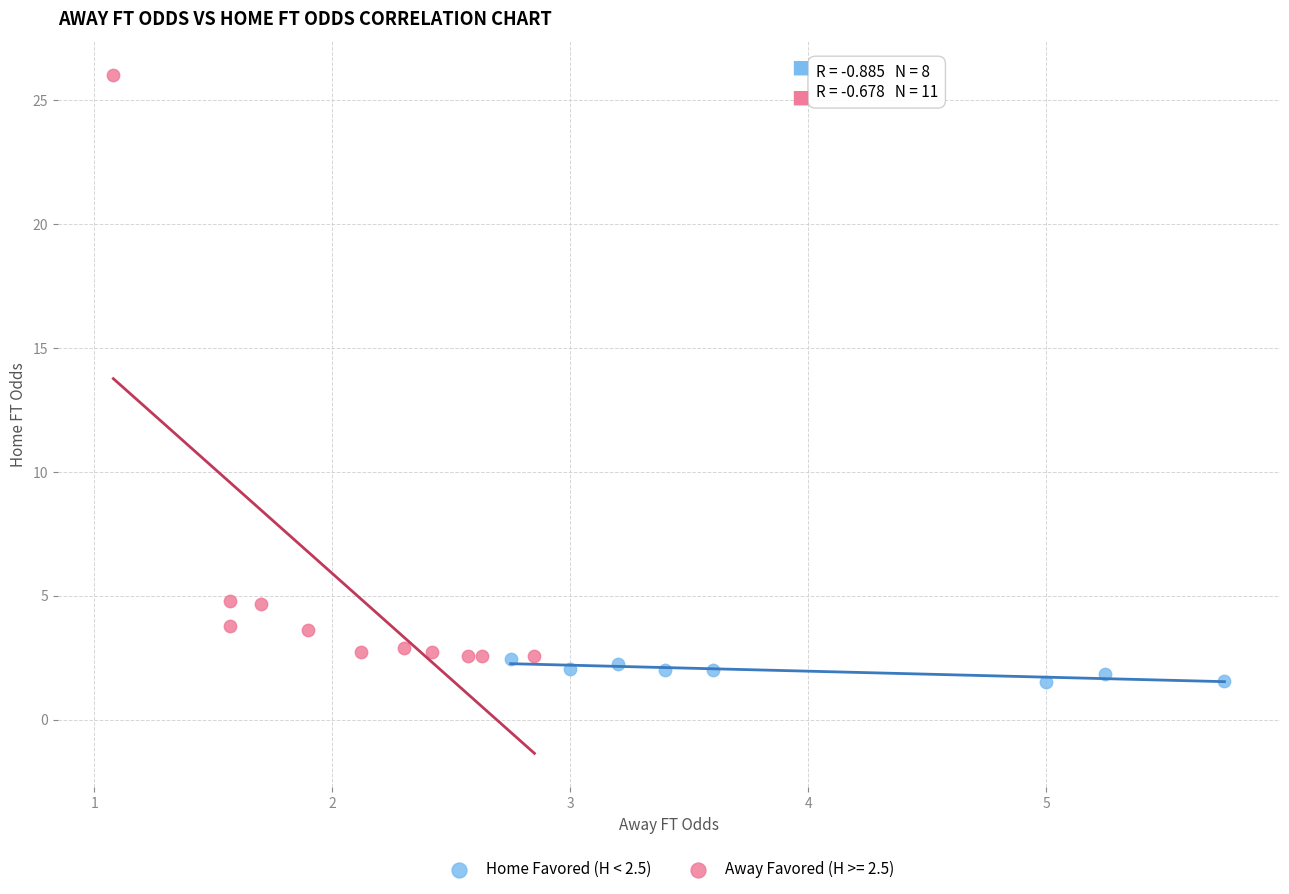

Which series has the widest spread of Y values?

Away Favored (H >= 2.5)